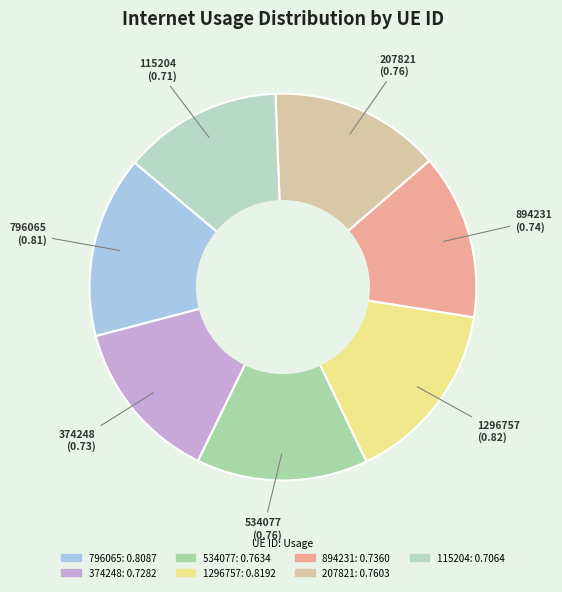

Which has a higher value, 534077 or 894231?

534077